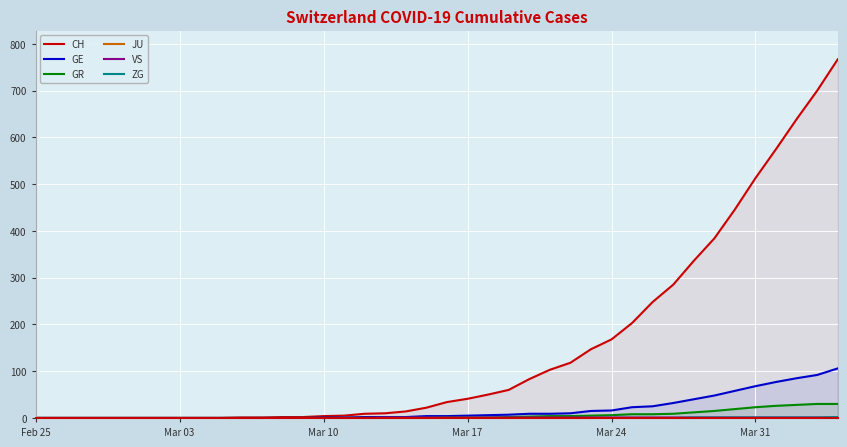

What are all the series names shown in the legend?

CH, GE, GR, JU, VS, ZG